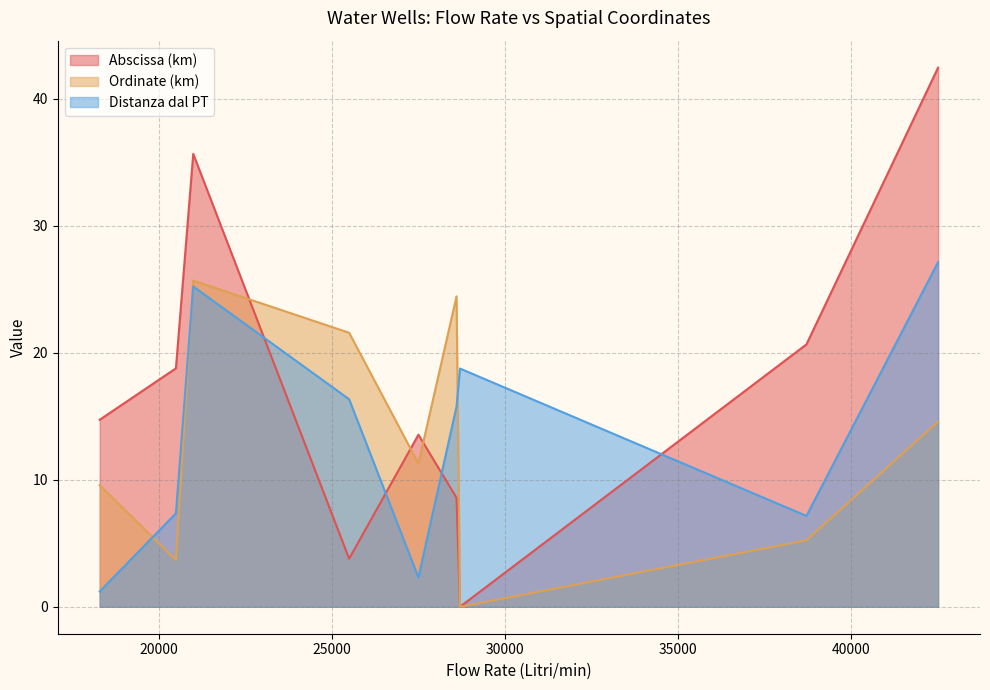

Rank the series at 42500 from highest to lowest value.

Abscissa (km), Distanza dal PT, Ordinate (km)